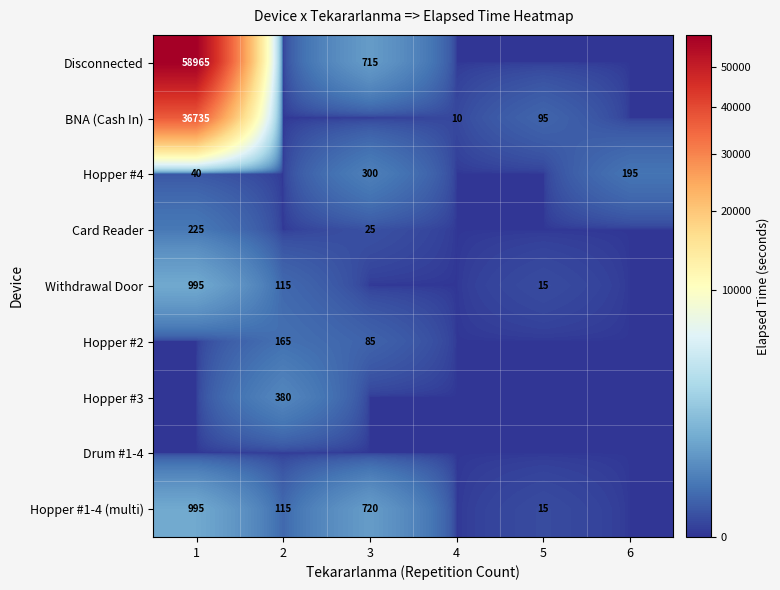

Which label corresponds to the largest value in the chart?

1